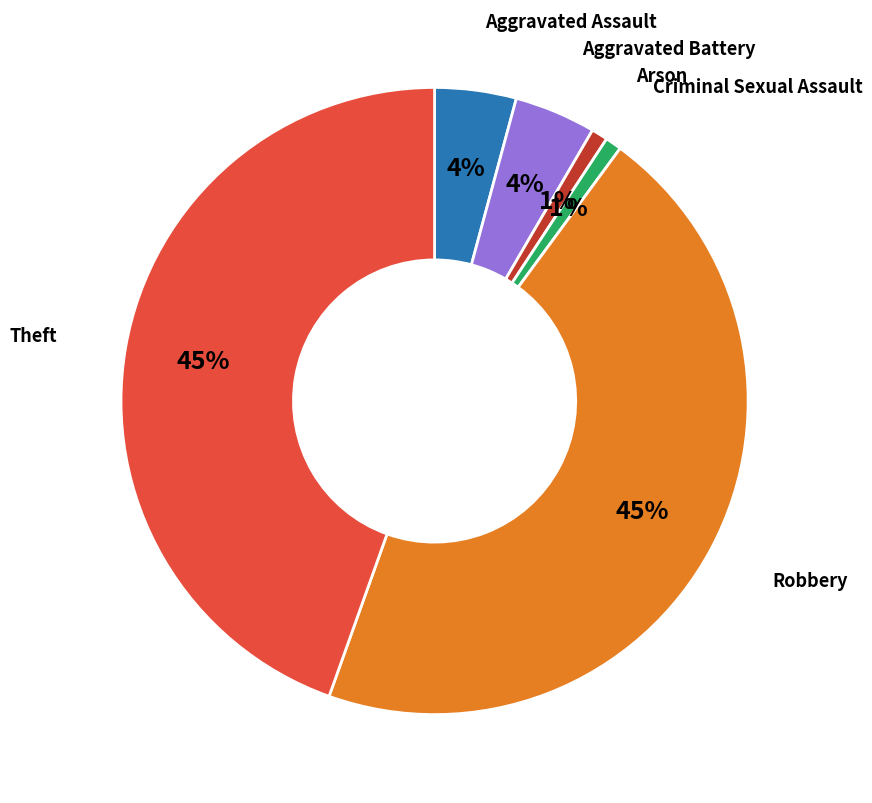

Is there a majority slice in this chart?

No